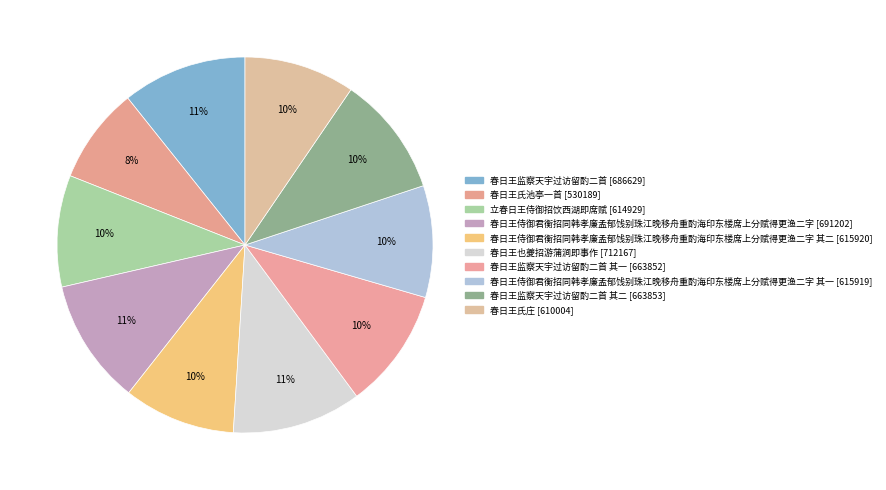

Is there a majority slice in this chart?

No